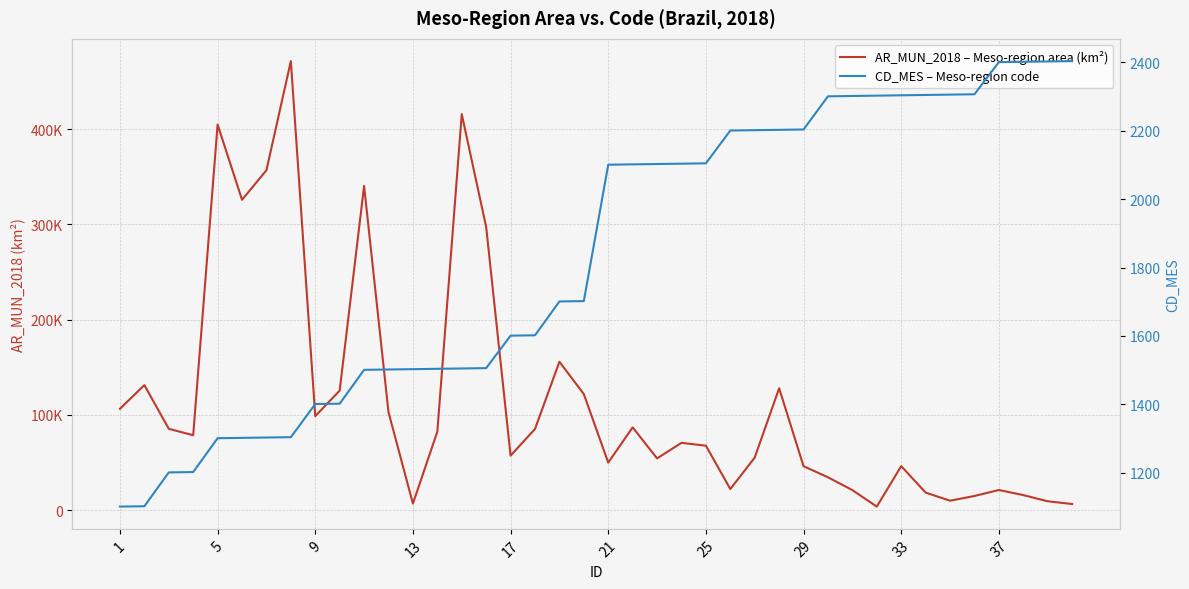

Reading right to left, what are all the values shown in this chart?

AR_MUN_2018 – Meso-region area (km²): 6449.8	9348.6	15831.6	21179.6	14892.1	9945.5	18442.7	46250.9	3764.0	21063.7	34535.8	46171.3	127999.7	55256.3	22189.5	67699.5	70694.4	54372.8	86927.9	49947.6	121885.9	155834.5	85231.0	57239.8	297365.7	415792.5	82449.4	6891.9	102809.7	340450.0	125539.9	98733.9	471497.3	356911.4	325882.2	404877.2	78675.2	85448.5	131302.8	106462.5
CD_MES – Meso-region code: 2404.0	2403.0	2402.0	2401.0	2307.0	2306.0	2305.0	2304.0	2303.0	2302.0	2301.0	2204.0	2203.0	2202.0	2201.0	2105.0	2104.0	2103.0	2102.0	2101.0	1702.0	1701.0	1602.0	1601.0	1506.0	1505.0	1504.0	1503.0	1502.0	1501.0	1402.0	1401.0	1304.0	1303.0	1302.0	1301.0	1202.0	1201.0	1102.0	1101.0